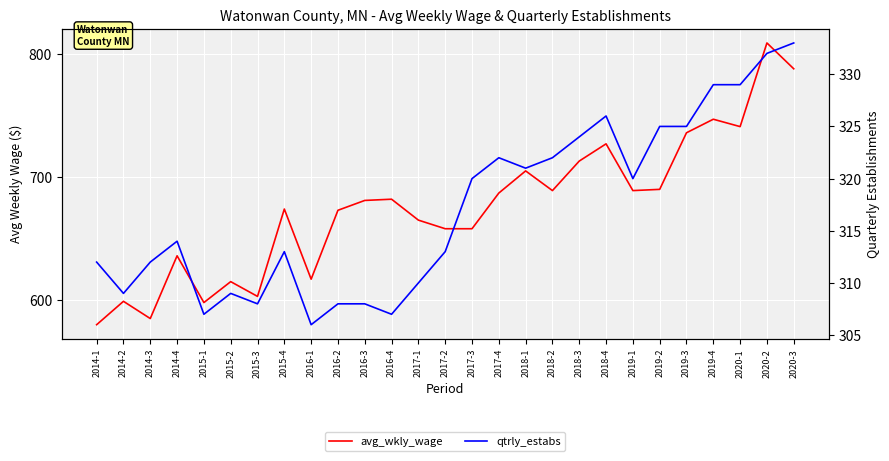

What is the greatest value displayed?

809